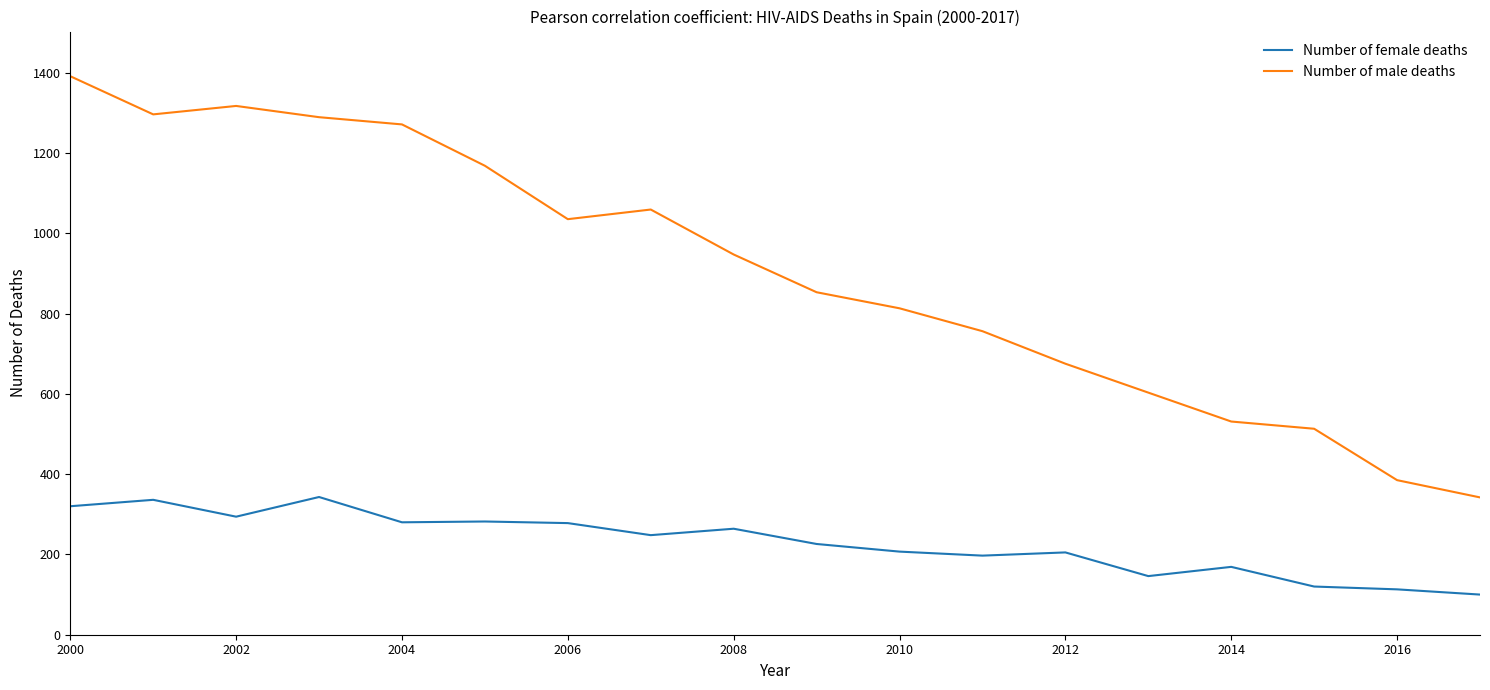

Which series has the widest spread of values?

Number of male deaths